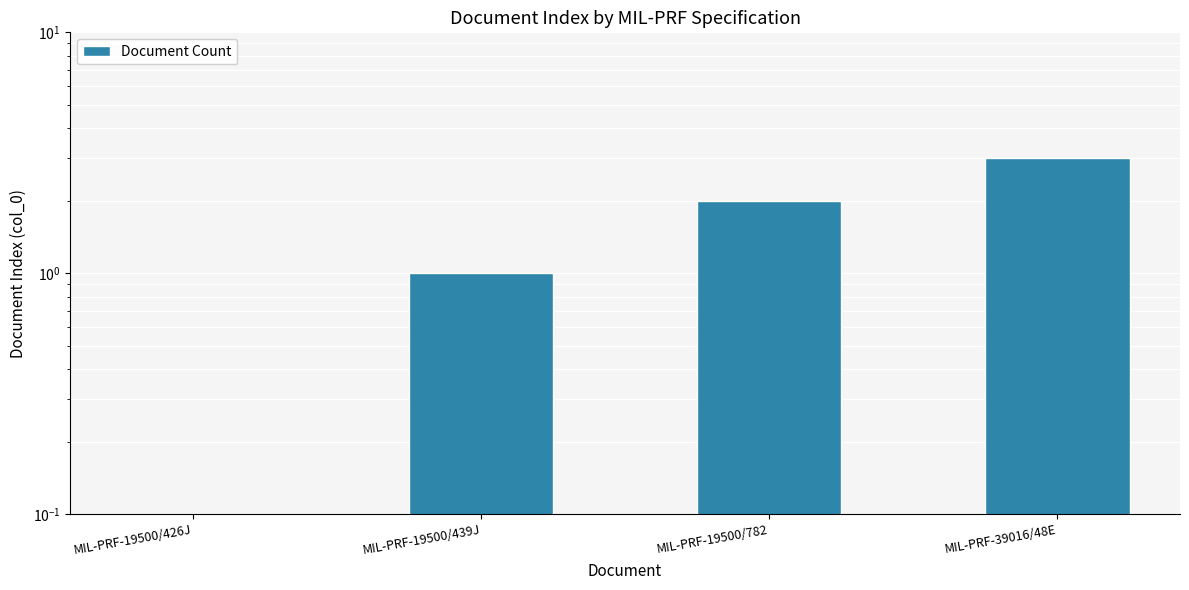

Between MIL-PRF-39016/48E and MIL-PRF-19500/426J, which is larger?

MIL-PRF-39016/48E